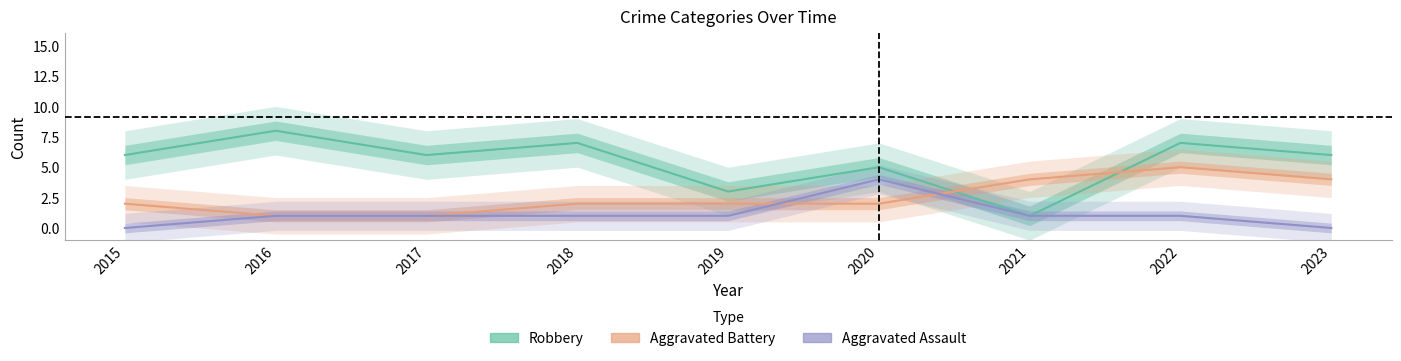

What is the total value across all series at 2023?

10